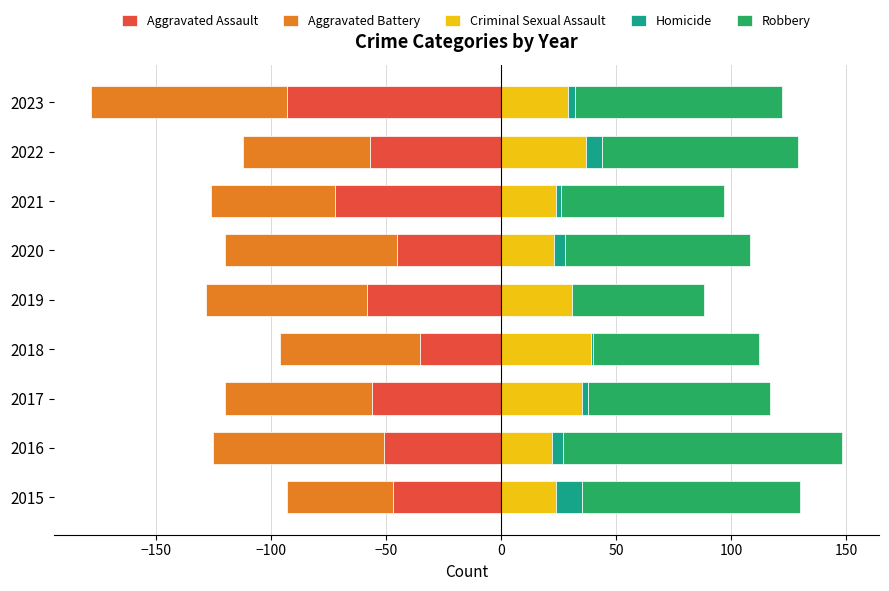

Rank the series by their maximum value, from highest to lowest.

Robbery, Criminal Sexual Assault, Homicide, Aggravated Assault, Aggravated Battery